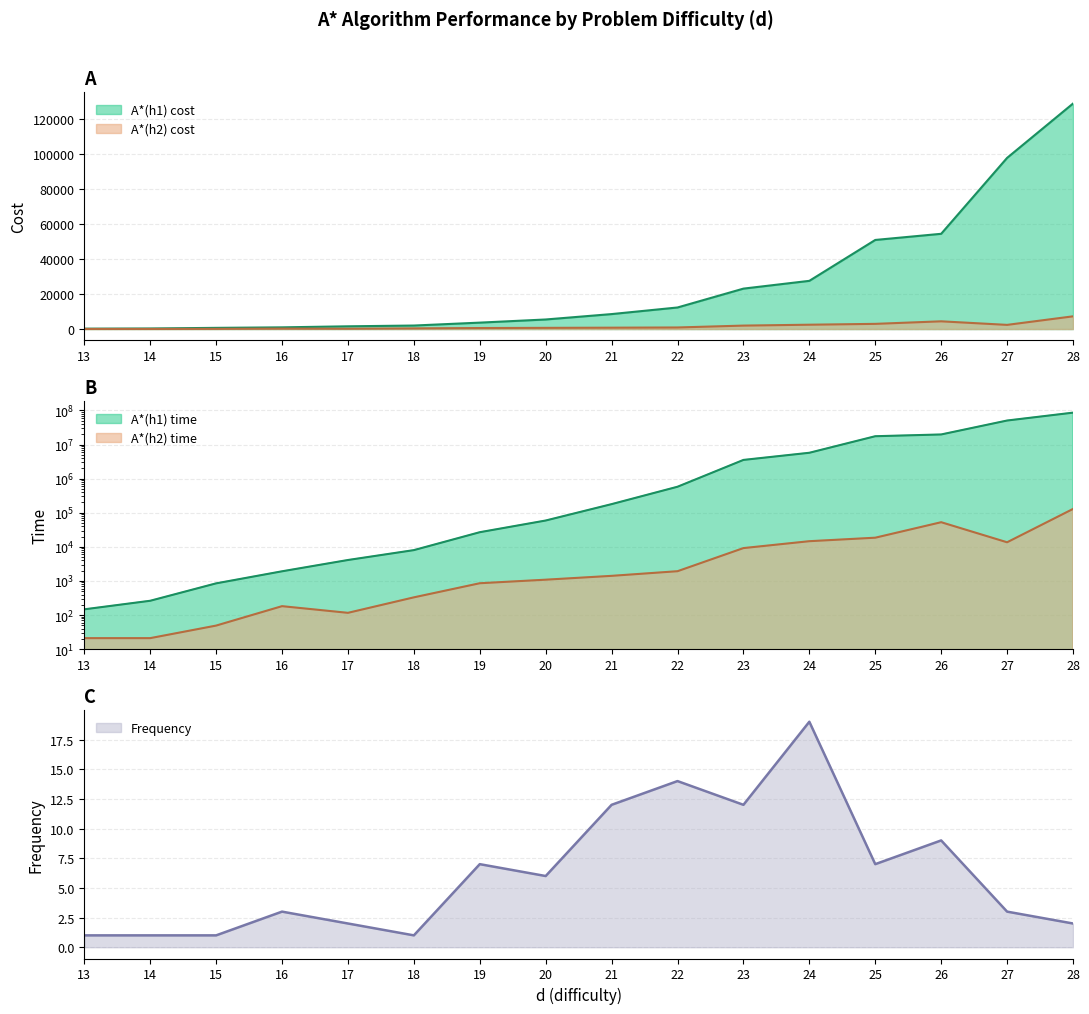

Where does the A*(h1) time series first go above 178955?

22